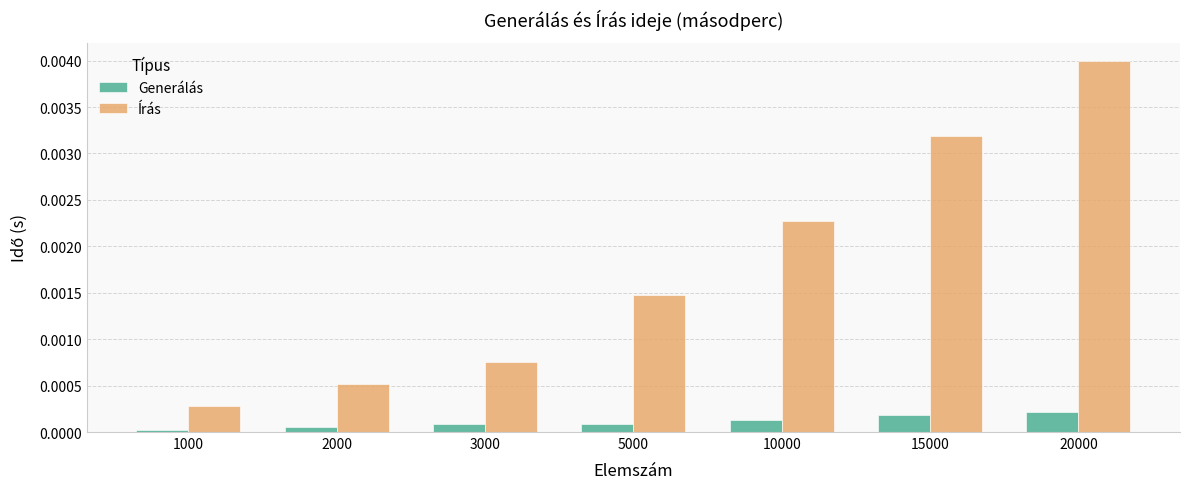

At how many categories does at least one series exceed 0?

7